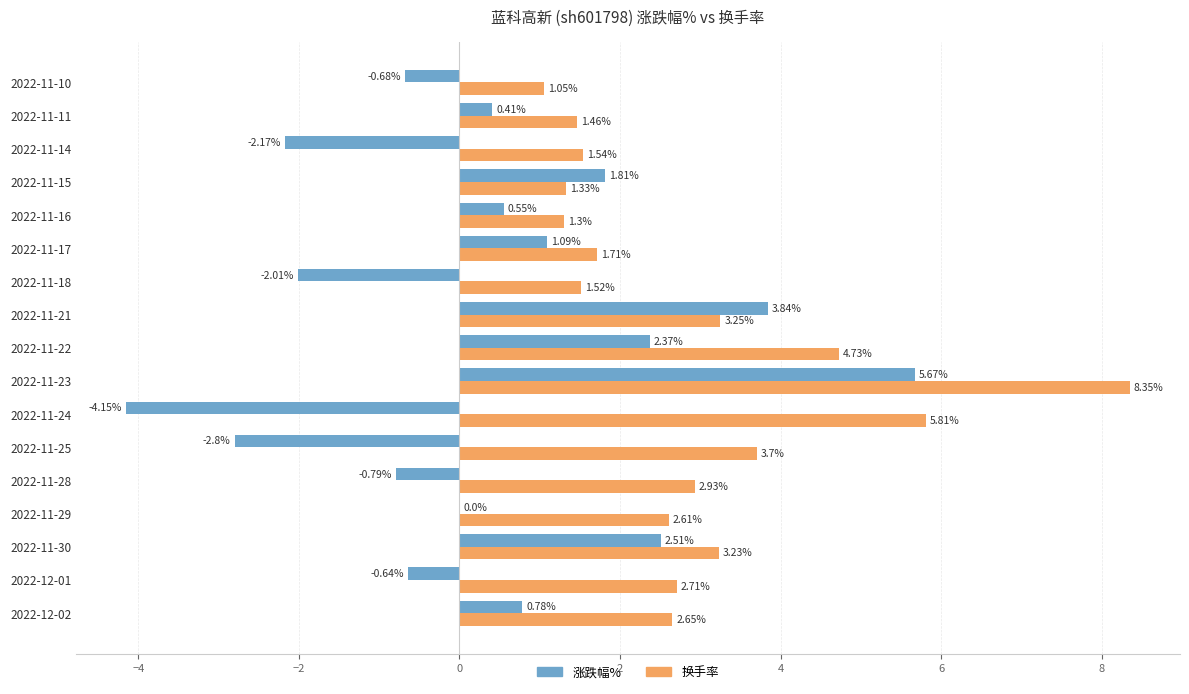

What is the sum of the 换手率 values at 2022-11-28 and 2022-12-01?

5.6